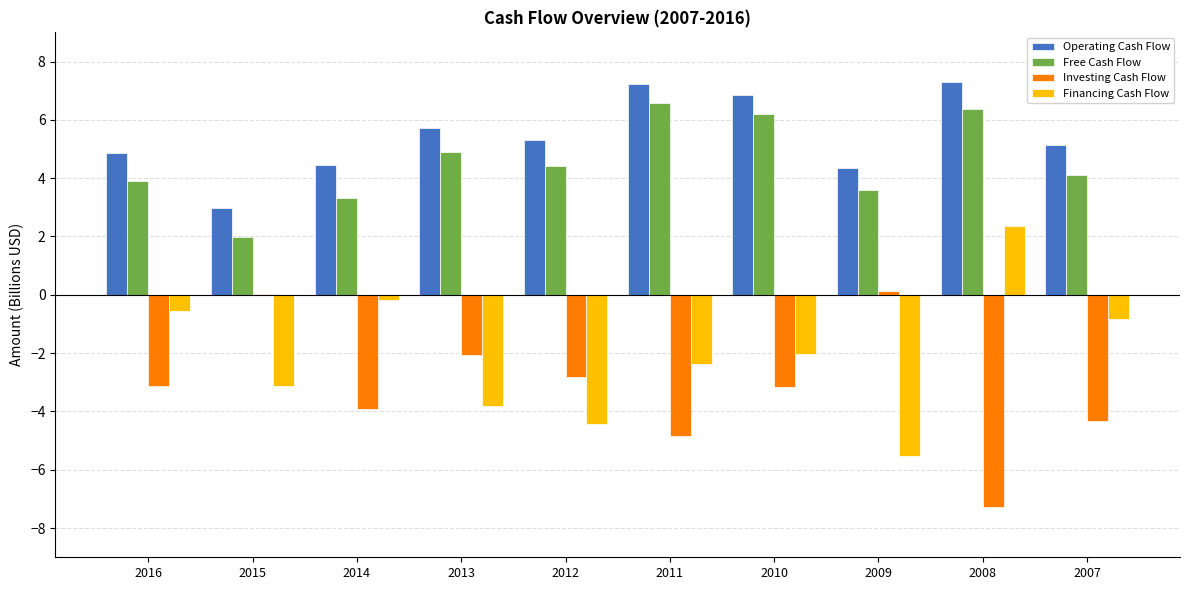

What is the sum of the Investing Cash Flow values at 2012 and 2008?

-10.1